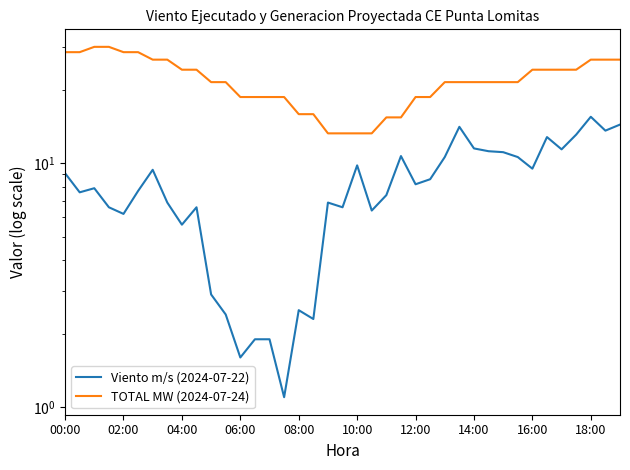

Reading right to left, what are all the values shown in this chart?

Viento m/s (2024-07-22): 14.4	13.6	15.5	13.1	11.4	12.8	9.5	10.6	11.1	11.2	11.5	14.1	10.6	8.6	8.2	10.7	7.4	6.4	9.8	6.6	6.9	2.3	2.5	1.1	1.9	1.9	1.6	2.4	2.9	6.6	5.6	6.9	9.4	7.7	6.2	6.6	7.9	7.6	9.1
TOTAL MW (2024-07-24): 26.6	26.6	26.6	24.2	24.2	24.2	24.2	21.5	21.5	21.5	21.5	21.5	21.5	18.7	18.7	15.4	15.4	13.3	13.3	13.3	13.3	15.9	15.9	18.7	18.7	18.7	18.7	21.5	21.5	24.2	24.2	26.6	26.6	28.5	28.5	30.0	30.0	28.5	28.5